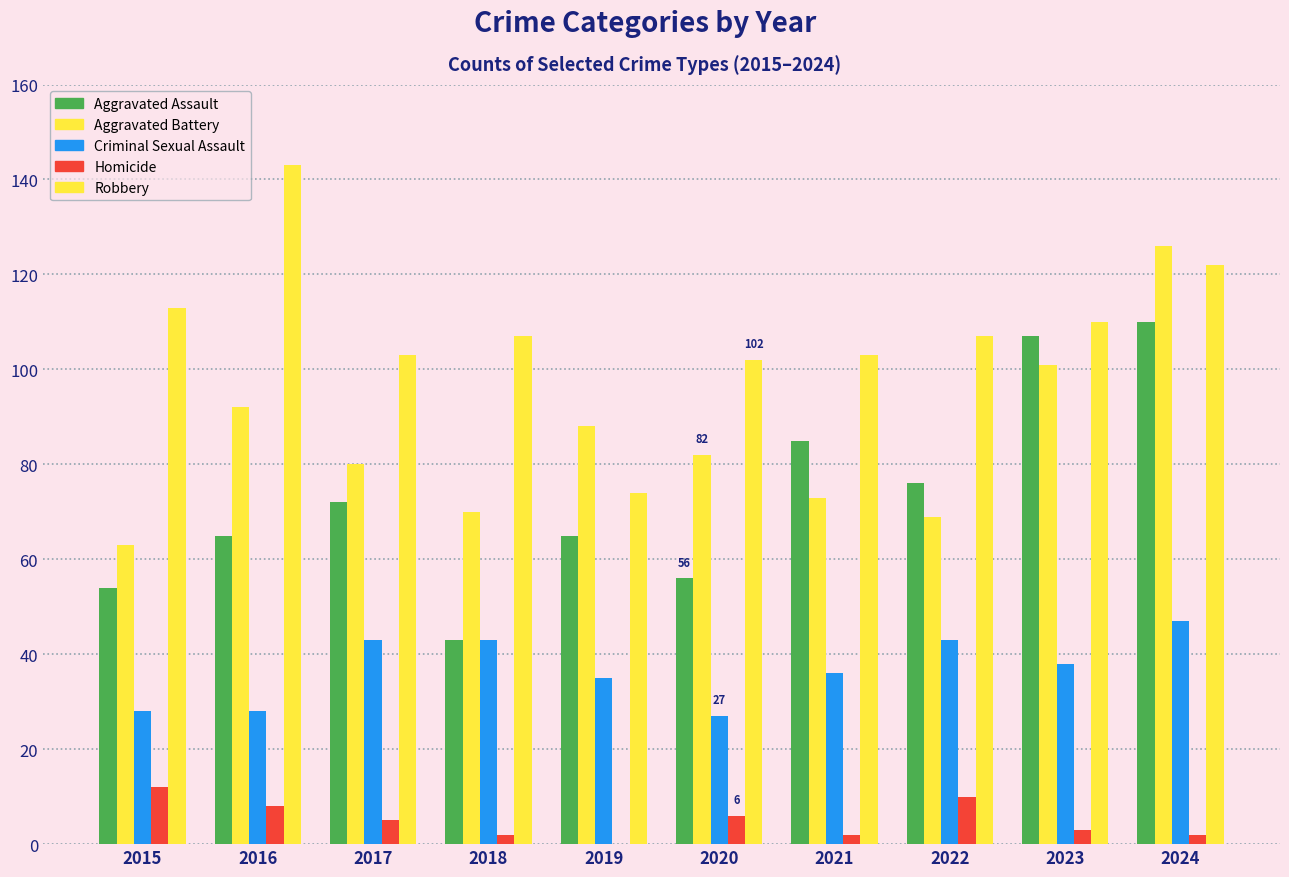

How many categories are shown in the chart?

10